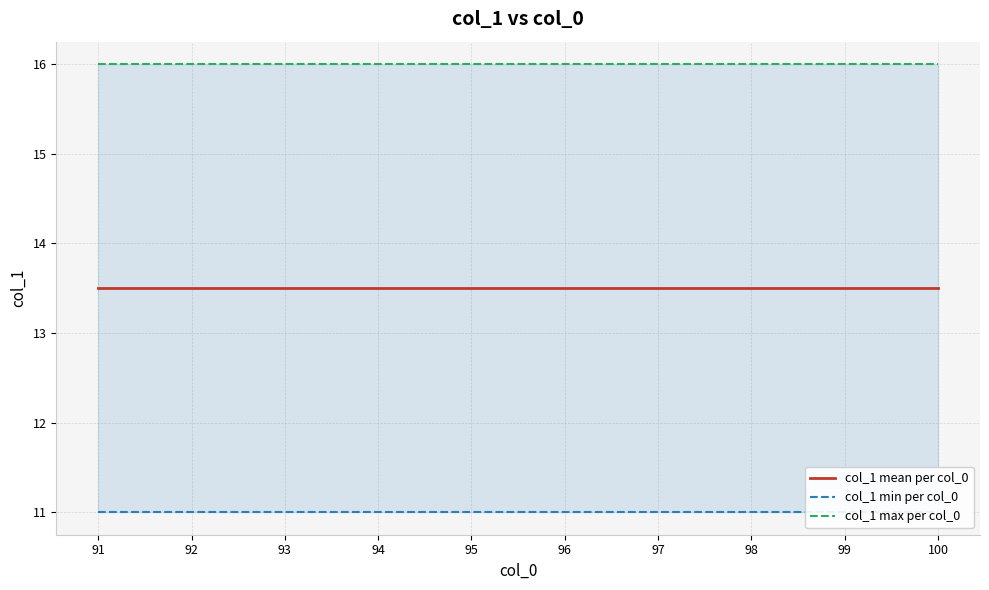

Rank the series at 95 from highest to lowest value.

col_1 max per col_0, col_1 mean per col_0, col_1 min per col_0